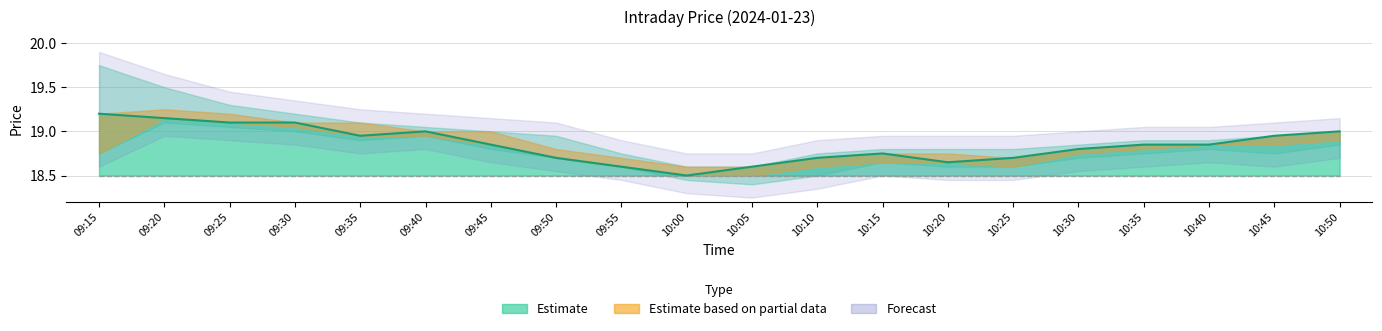

In Close, how many points are lower than both neighbors (excluding endpoints)?

3